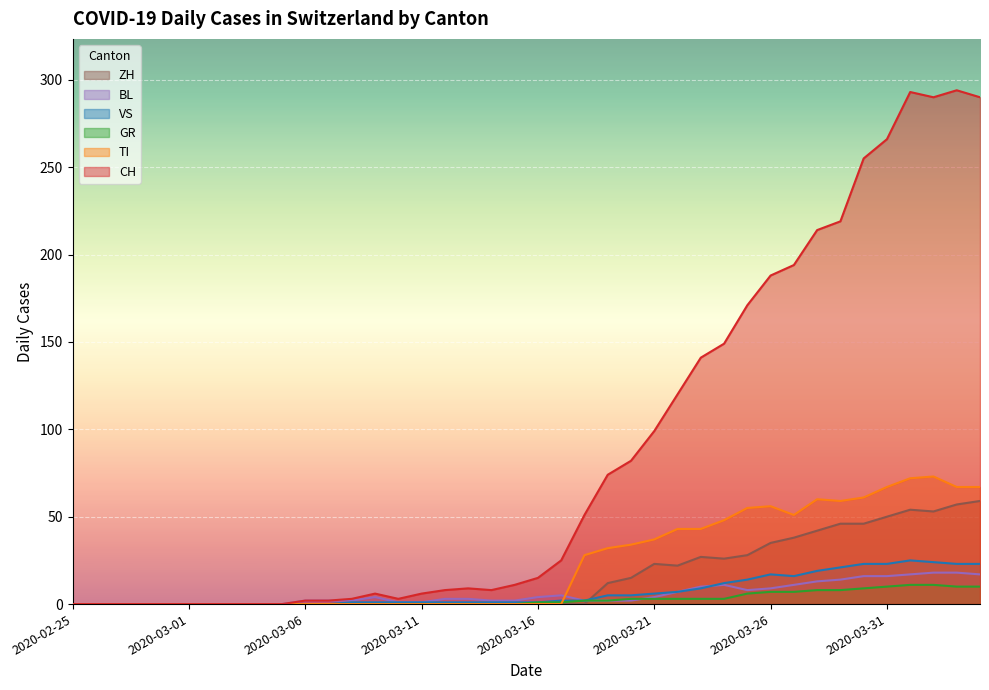

What are all the series names shown in the legend?

ZH, BL, VS, GR, TI, CH